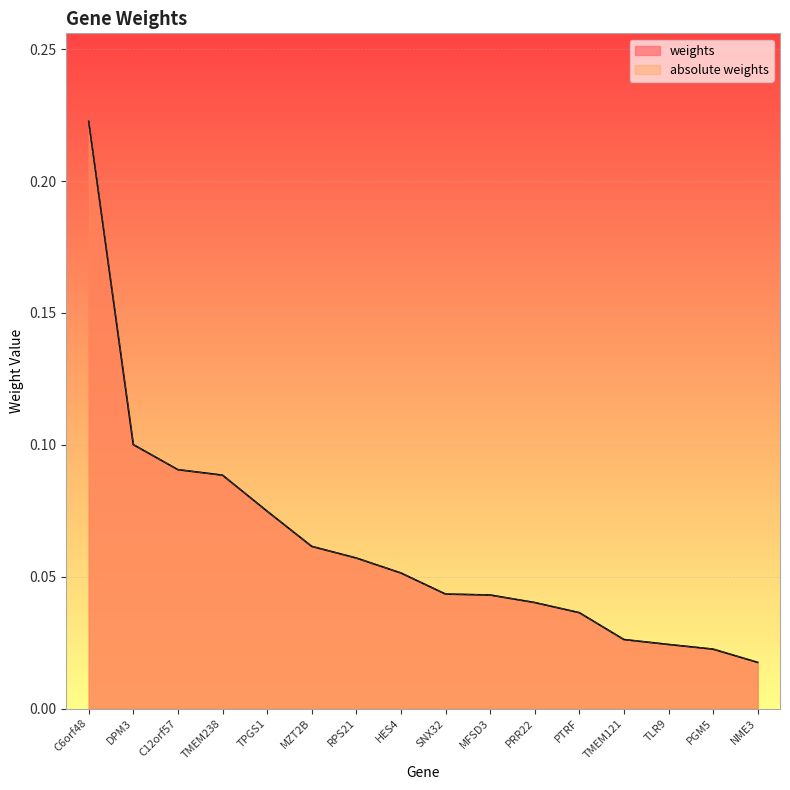

The value of weights at MZT2B is 0.0. True or false?

False